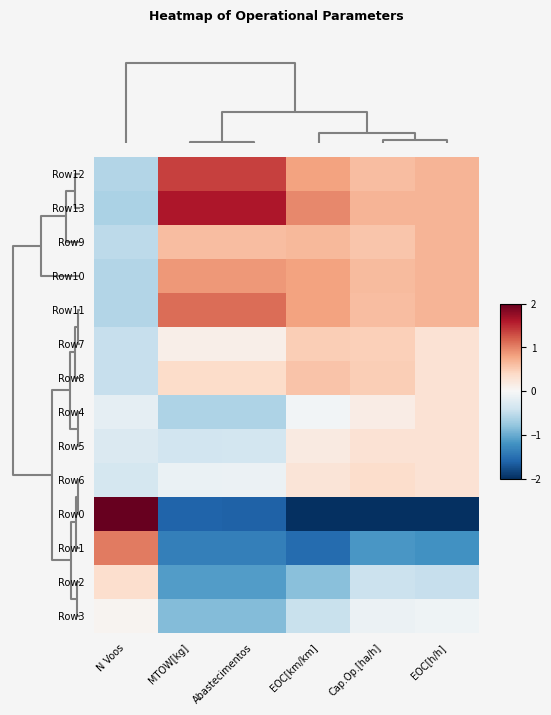

Reading right to left, transcribe all the data shown in this chart.

Row12: EOC[h/h]=0.7	Cap.Op.[ha/h]=0.6	EOC[km/km]=0.8	Abastecimentos=1.4	MTOW[kg]=1.4	N Voos=-0.6
Row13: EOC[h/h]=0.7	Cap.Op.[ha/h]=0.7	EOC[km/km]=1.0	Abastecimentos=1.6	MTOW[kg]=1.6	N Voos=-0.6
Row9: EOC[h/h]=0.7	Cap.Op.[ha/h]=0.6	EOC[km/km]=0.6	Abastecimentos=0.6	MTOW[kg]=0.6	N Voos=-0.5
Row10: EOC[h/h]=0.7	Cap.Op.[ha/h]=0.6	EOC[km/km]=0.8	Abastecimentos=0.9	MTOW[kg]=0.9	N Voos=-0.6
Row11: EOC[h/h]=0.7	Cap.Op.[ha/h]=0.6	EOC[km/km]=0.8	Abastecimentos=1.1	MTOW[kg]=1.1	N Voos=-0.6
Row7: EOC[h/h]=0.3	Cap.Op.[ha/h]=0.5	EOC[km/km]=0.5	Abastecimentos=0.1	MTOW[kg]=0.1	N Voos=-0.5
Row8: EOC[h/h]=0.3	Cap.Op.[ha/h]=0.5	EOC[km/km]=0.6	Abastecimentos=0.4	MTOW[kg]=0.4	N Voos=-0.5
Row4: EOC[h/h]=0.3	Cap.Op.[ha/h]=0.1	EOC[km/km]=-0.1	Abastecimentos=-0.6	MTOW[kg]=-0.6	N Voos=-0.2
Row5: EOC[h/h]=0.3	Cap.Op.[ha/h]=0.3	EOC[km/km]=0.2	Abastecimentos=-0.4	MTOW[kg]=-0.4	N Voos=-0.3
Row6: EOC[h/h]=0.3	Cap.Op.[ha/h]=0.4	EOC[km/km]=0.3	Abastecimentos=-0.1	MTOW[kg]=-0.1	N Voos=-0.4
Row0: EOC[h/h]=-3.1	Cap.Op.[ha/h]=-3.1	EOC[km/km]=-2.6	Abastecimentos=-1.6	MTOW[kg]=-1.6	N Voos=3.2
Row1: EOC[h/h]=-1.2	Cap.Op.[ha/h]=-1.2	EOC[km/km]=-1.5	Abastecimentos=-1.4	MTOW[kg]=-1.4	N Voos=1.0
Row2: EOC[h/h]=-0.5	Cap.Op.[ha/h]=-0.4	EOC[km/km]=-0.8	Abastecimentos=-1.1	MTOW[kg]=-1.1	N Voos=0.3
Row3: EOC[h/h]=-0.1	Cap.Op.[ha/h]=-0.1	EOC[km/km]=-0.4	Abastecimentos=-0.9	MTOW[kg]=-0.9	N Voos=0.1